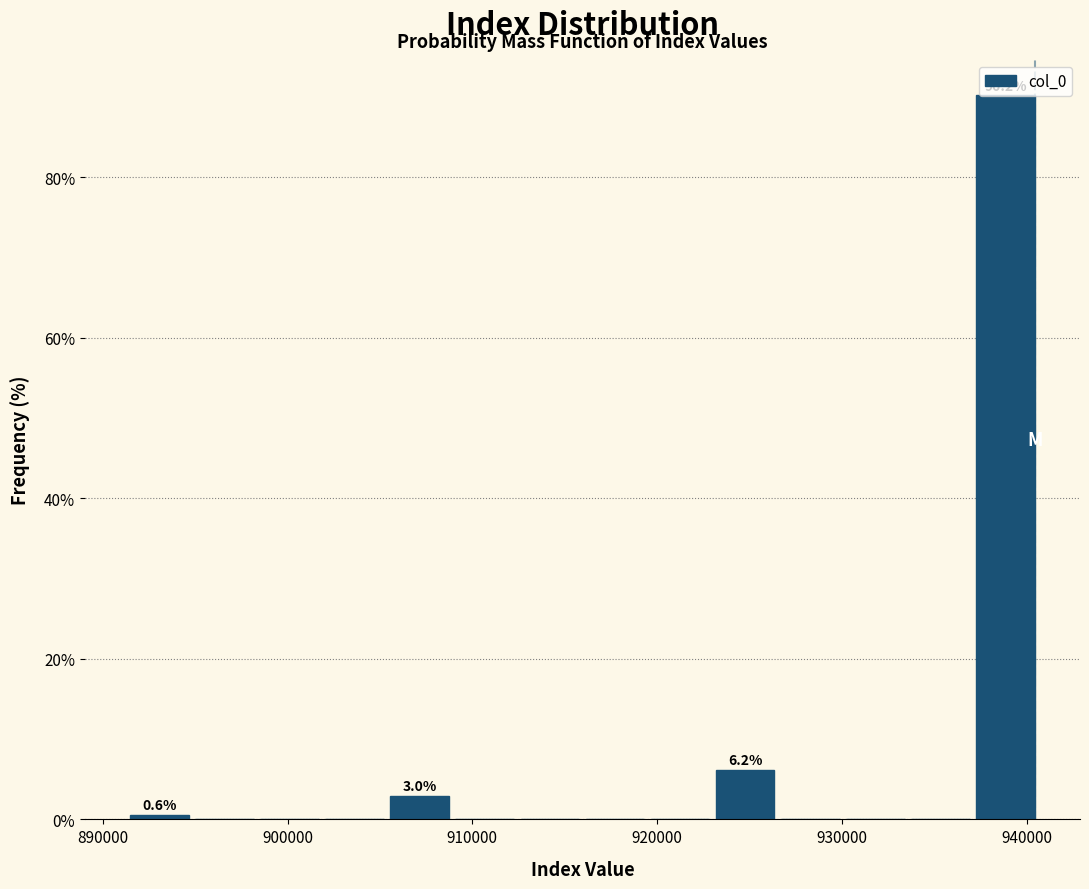

Around what value on the x-axis is the tallest bar? Give the approximate position of its centre, as read against the axis.

939000